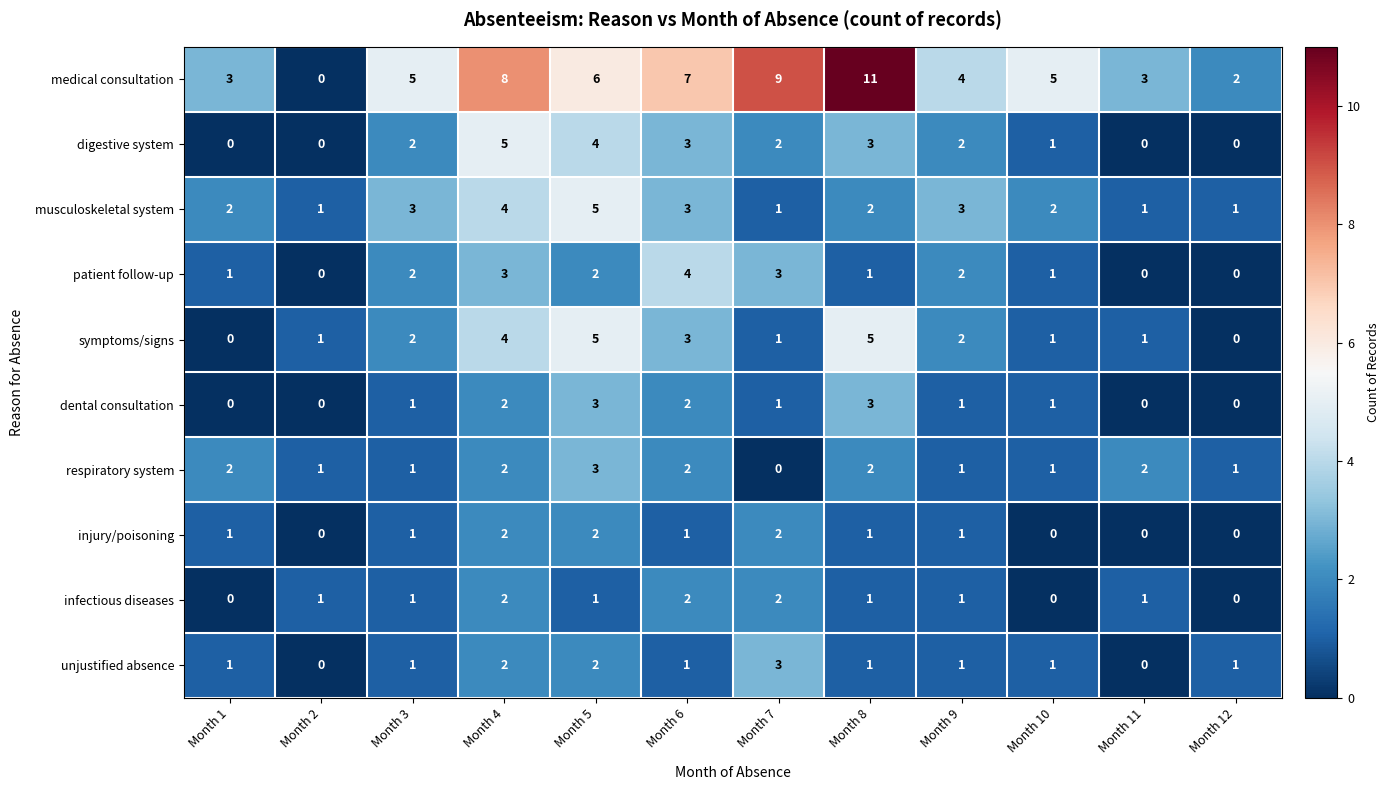

What is the total value across all series at Month 8?

30